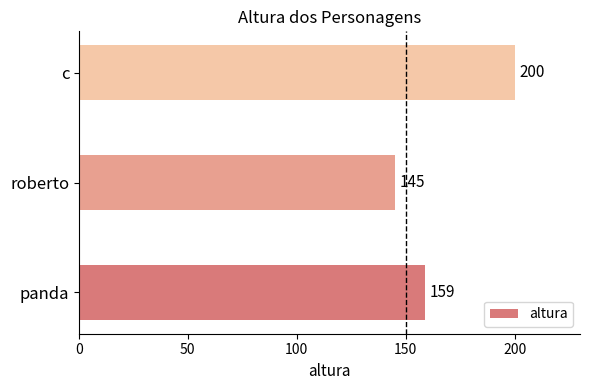

What is the average value?

168